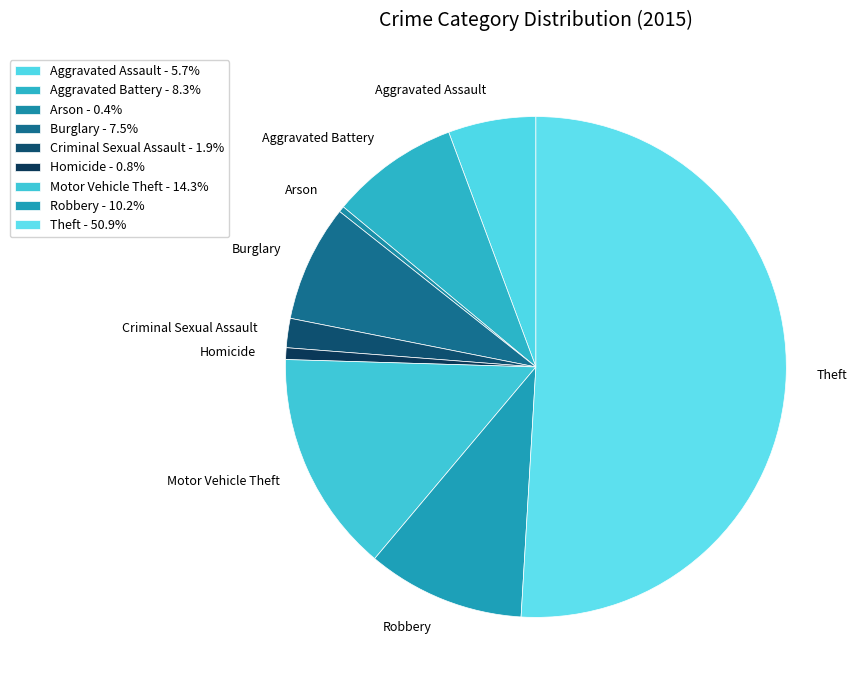

Do Aggravated Battery and Arson together represent more than half of the pie?

No